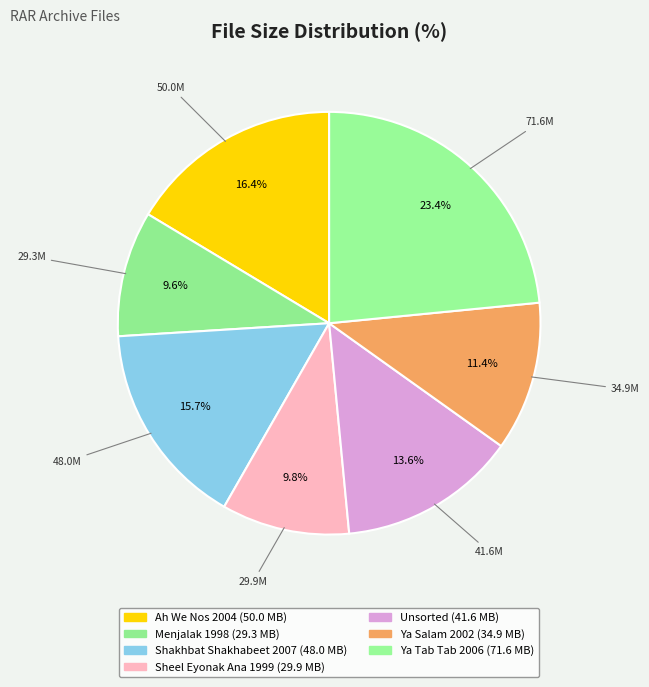

How many slices are in this pie chart?

7